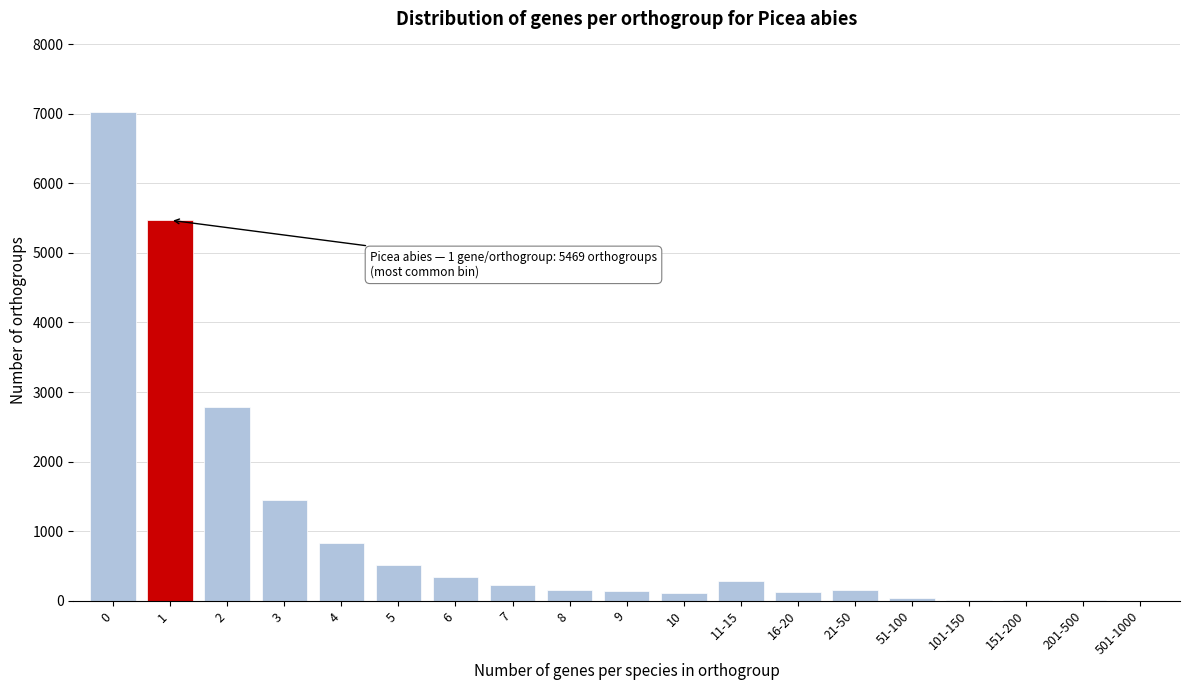

The value at 5 is 187. True or false?

False